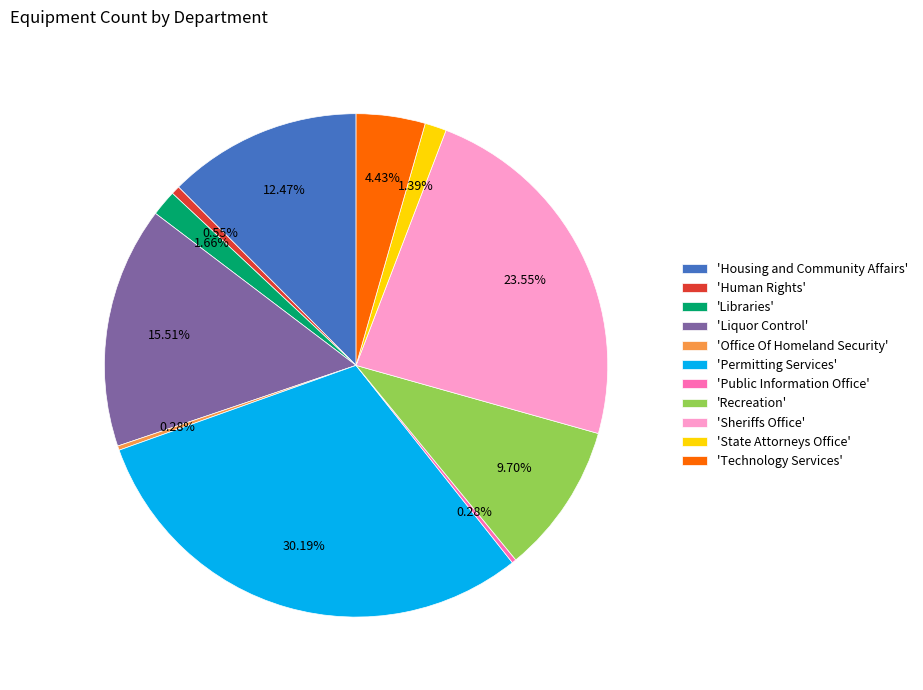

Is there any slice that represents more than half of the pie?

No